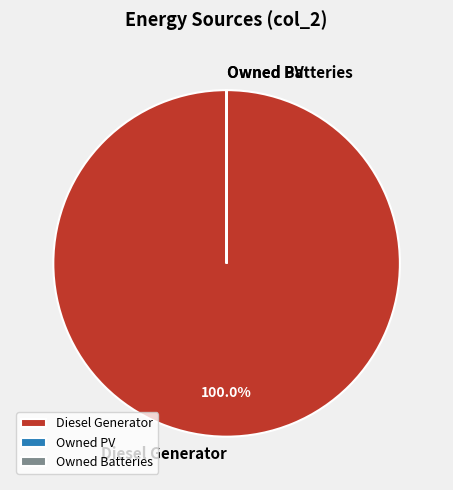

Does any single category account for the majority?

Yes